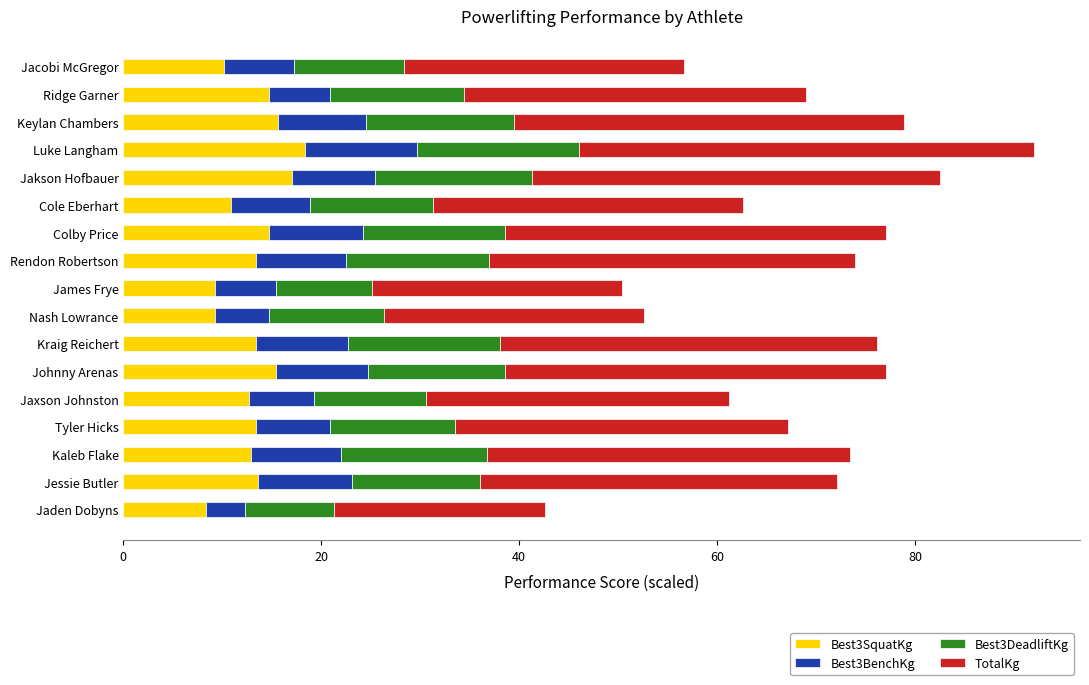

What is the highest value of the Best3SquatKg series?

18.4